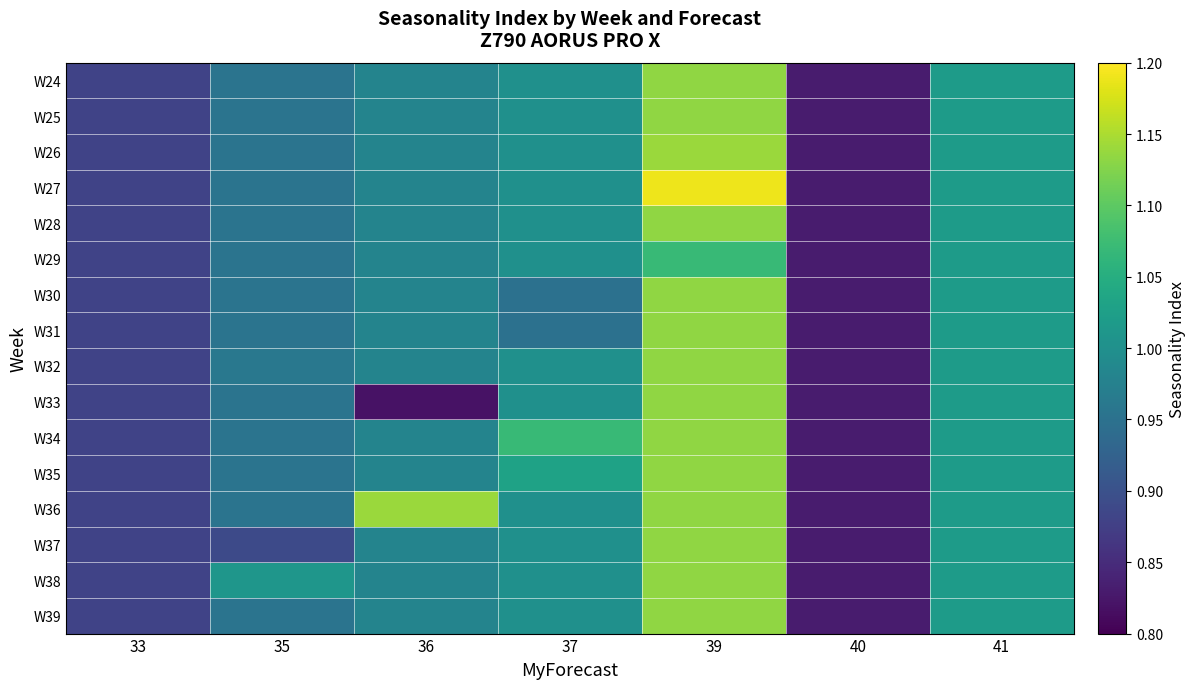

What is the maximum value shown in the chart?

1.2